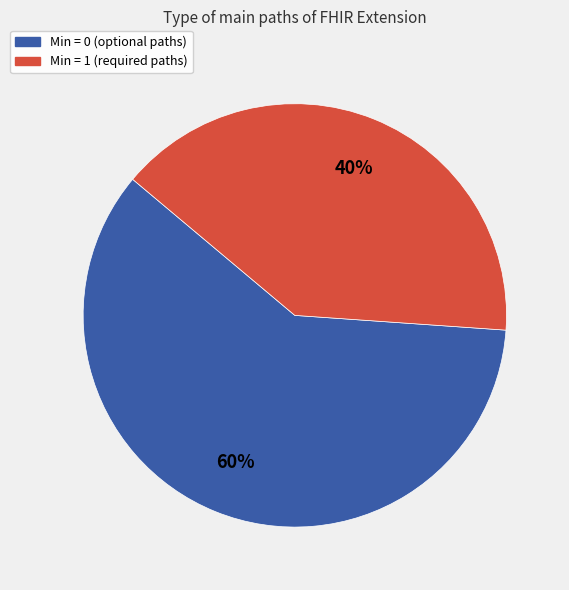

Is there a majority slice in this chart?

Yes